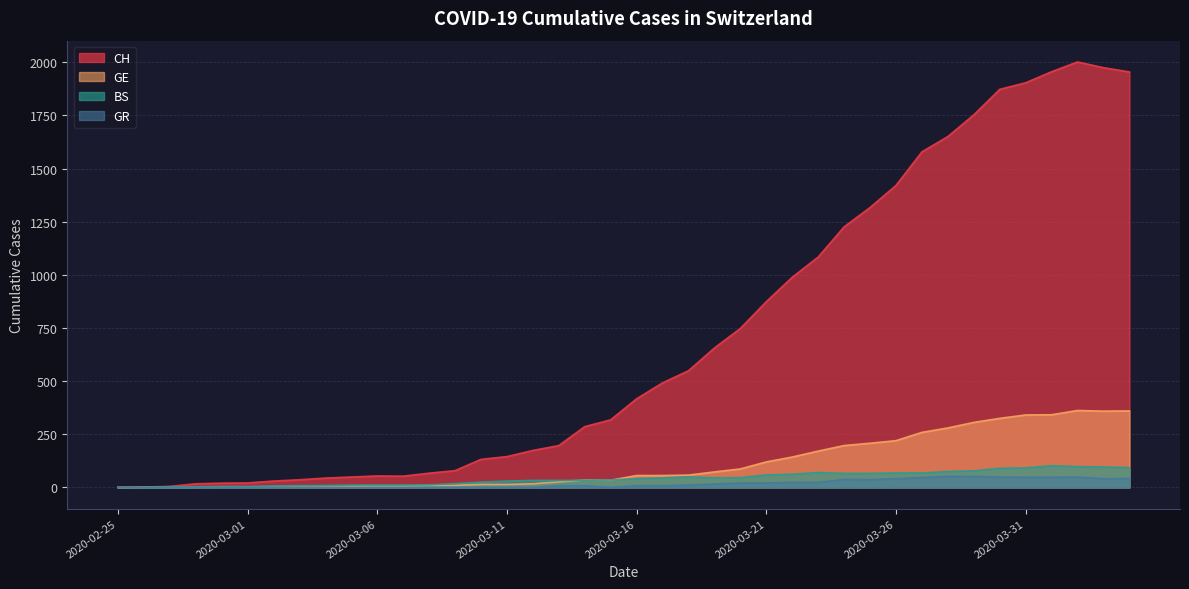

True or false: GE has more than 0 points higher than both neighbors.

True